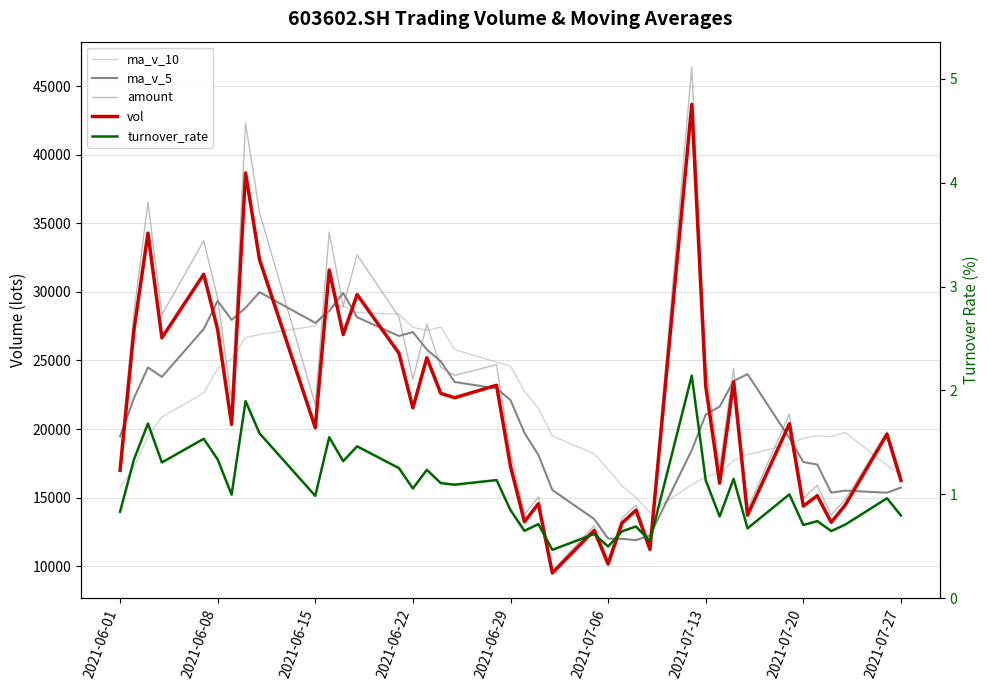

Reading left to right, what are all the values shown in this chart?

ma_v_10: 15740.6	17217.4	19479.9	20873.6	22631.0	24400.6	25108.4	26662.0	26889.0	27515.9	28976.3	28939.9	28491.7	28379.9	27405.7	27201.2	27427.2	25787.9	24871.2	24590.1	22754.4	21520.3	19489.8	18197.6	17059.1	15853.9	15002.5	13896.4	15944.4	16529.8	16811.1	17699.5	18120.8	18898.4	19320.6	19520.1	19431.4	19753.8	17348.7	16659.7
ma_v_5: 19458.9	22258.7	24488.6	23800.9	27291.7	29342.2	27958.1	28835.4	29977.1	27740.0	28610.4	29921.7	28148.1	26782.7	27071.4	25791.9	24932.8	23427.8	22959.7	22108.8	19716.9	18107.9	15551.8	13435.5	12009.4	11990.8	11897.0	12240.9	18453.2	21050.3	21631.4	23501.9	24000.7	19343.5	17590.9	17408.8	15360.9	15506.8	15353.8	15728.6
amount: 17685.5	28521.4	36542.7	28328.6	33727.8	29518.3	22034.0	42318.4	35801.6	21777.3	34360.5	28930.7	32696.7	28161.4	23631.8	27636.9	24505.8	23904.0	24691.4	18265.1	13761.1	15040.2	9650.0	12945.9	10467.6	13516.9	14442.3	11535.9	46400.6	24743.5	17158.8	24424.4	14159.3	21085.2	14952.6	15884.5	13727.6	14842.5	19798.9	16621.7
vol: 16987.4	27255.5	34286.4	26648.4	31281.1	27239.7	20334.9	38672.8	32357.2	20095.6	31591.7	26891.0	29804.7	25530.5	21539.1	25194.1	22595.4	22280.0	23190.1	17284.2	13234.8	14550.5	9499.5	12608.4	10154.0	13141.9	14081.3	11219.1	43669.9	23139.0	16047.8	23433.7	13713.3	20383.9	14375.7	15137.1	13194.4	14443.0	19618.8	16249.6
turnover_rate: 0.8	1.3	1.7	1.3	1.5	1.3	1.0	1.9	1.6	1.0	1.5	1.3	1.5	1.3	1.1	1.2	1.1	1.1	1.1	0.8	0.6	0.7	0.5	0.6	0.5	0.6	0.7	0.6	2.1	1.1	0.8	1.1	0.7	1.0	0.7	0.7	0.6	0.7	1.0	0.8